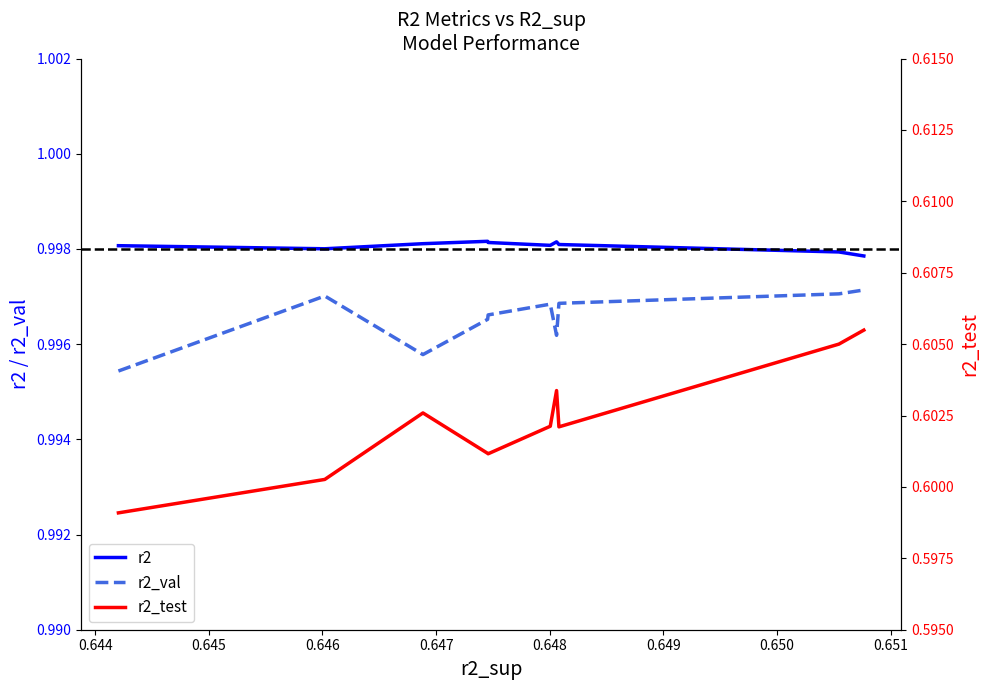

Which series has the largest range (max minus min)?

r2_test